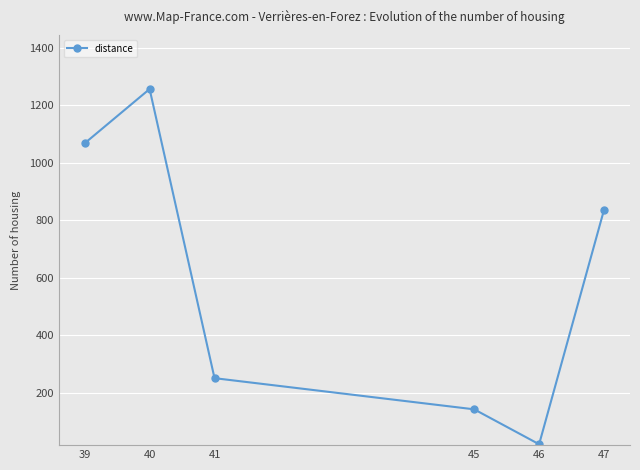

What is the value of the 2nd point from the left?

1256.8